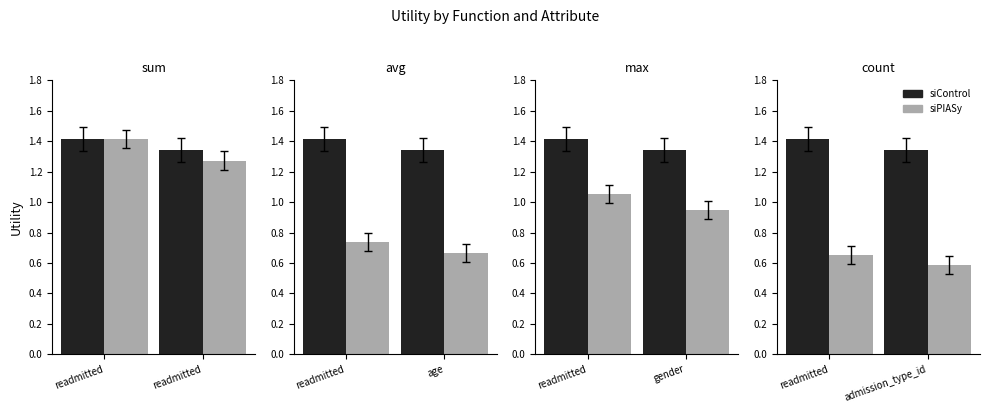

What is the difference between the siPIASy values at readmitted and admission_type_id?

0.1